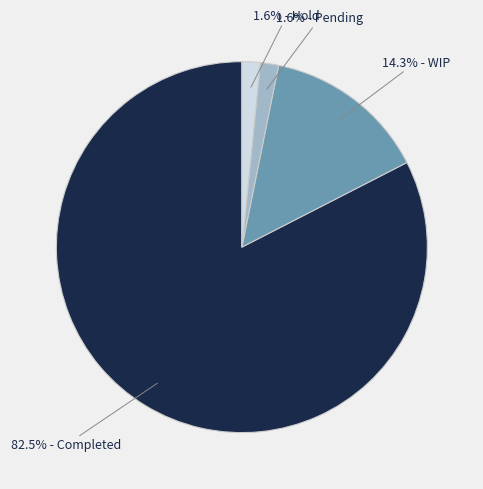

Is there a majority slice in this chart?

Yes